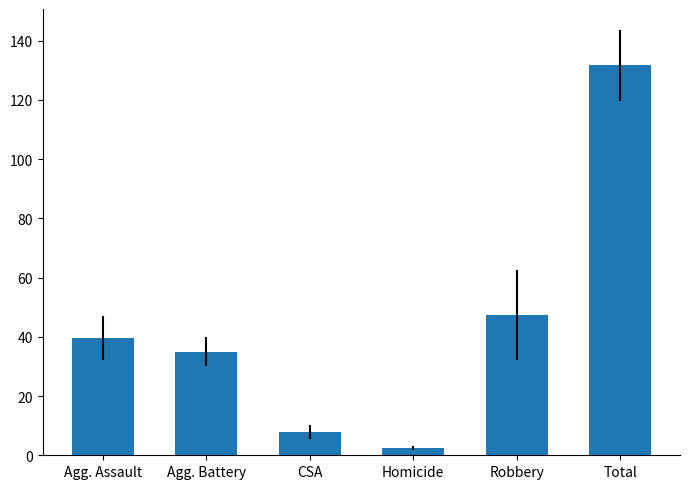

True or false: the data shows 13.1 at Agg. Assault.

False